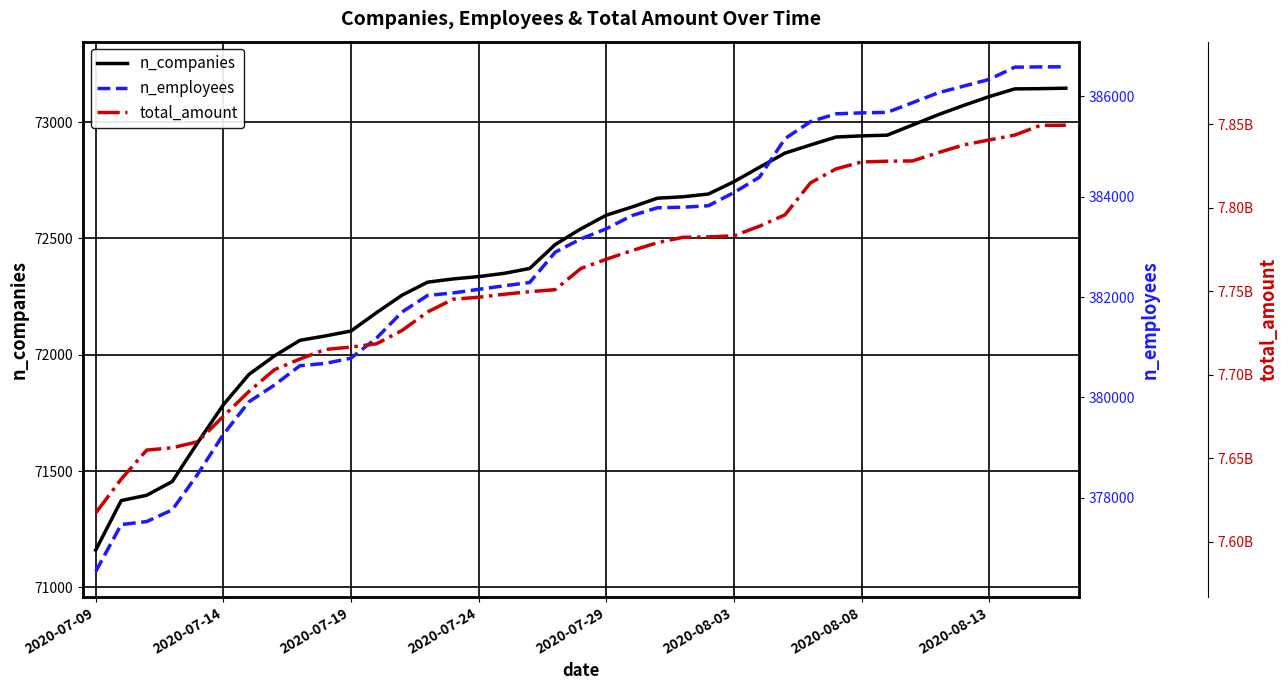

True or false: total_amount has a value of 7823150607 at 29.

True